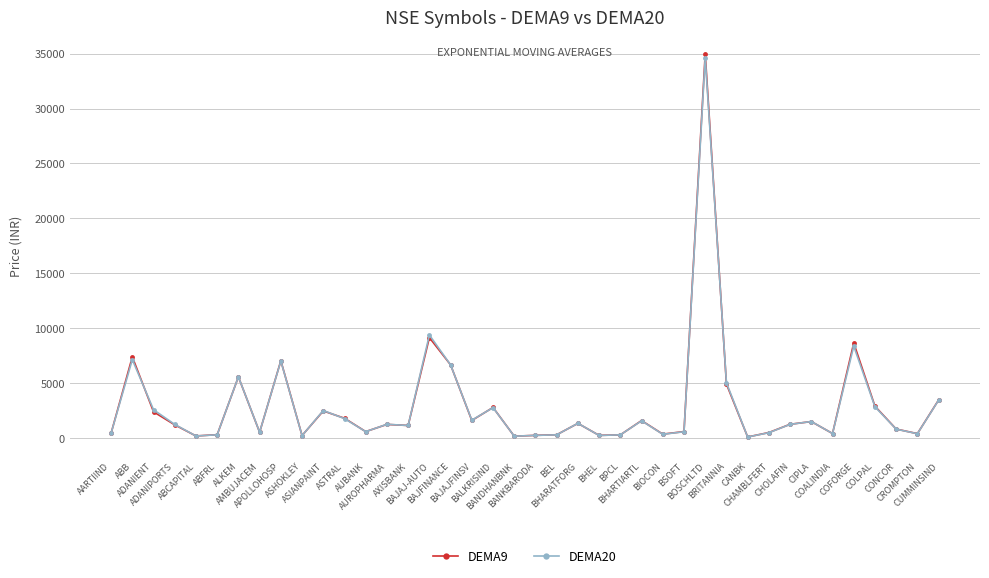

At which category is the sum across all series the highest?

BOSCHLTD